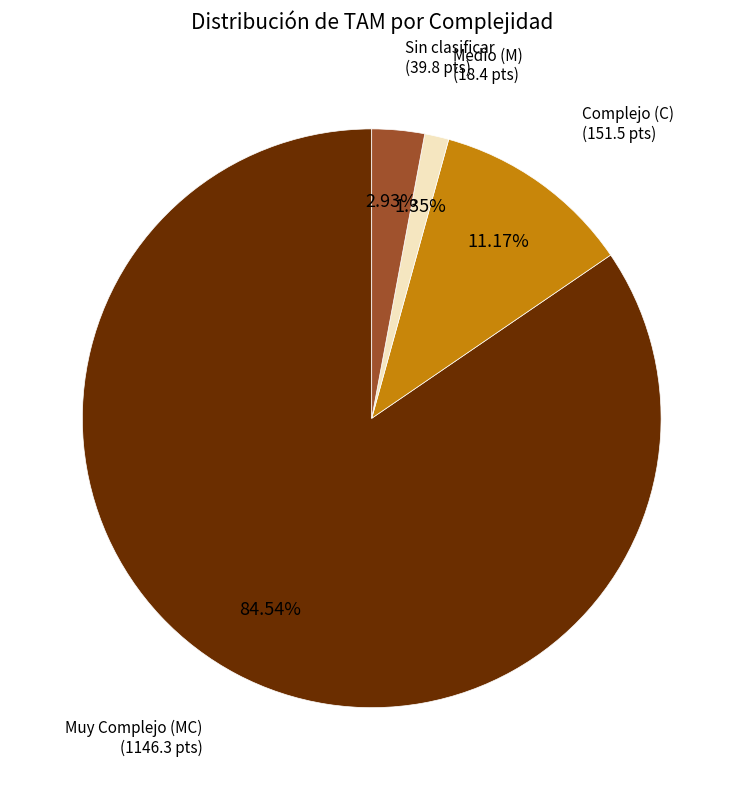

Is there a majority slice in this chart?

Yes